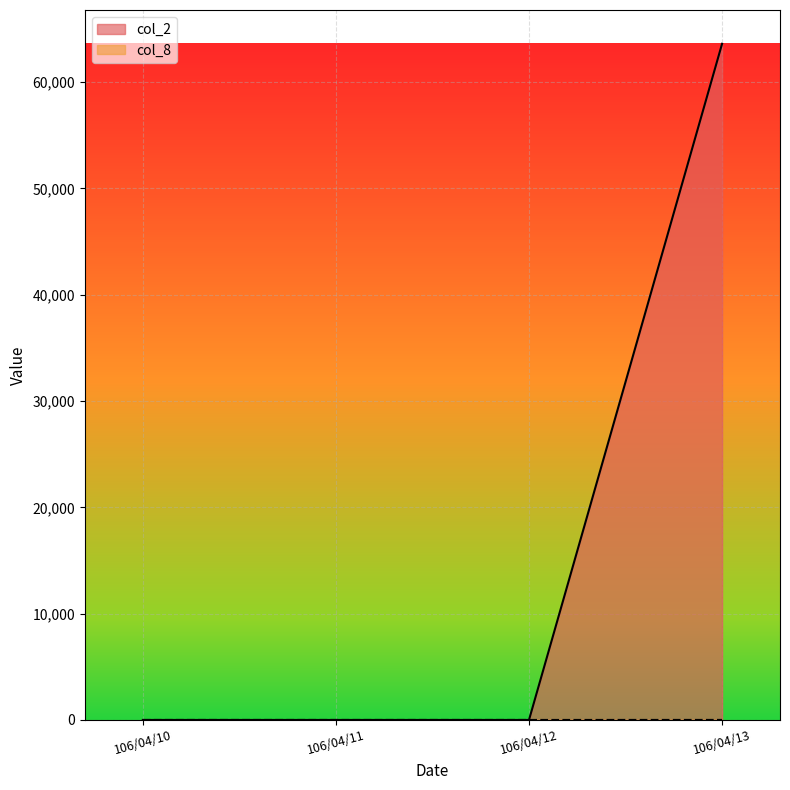

How many col_2 values are between 0 and 63600?

4